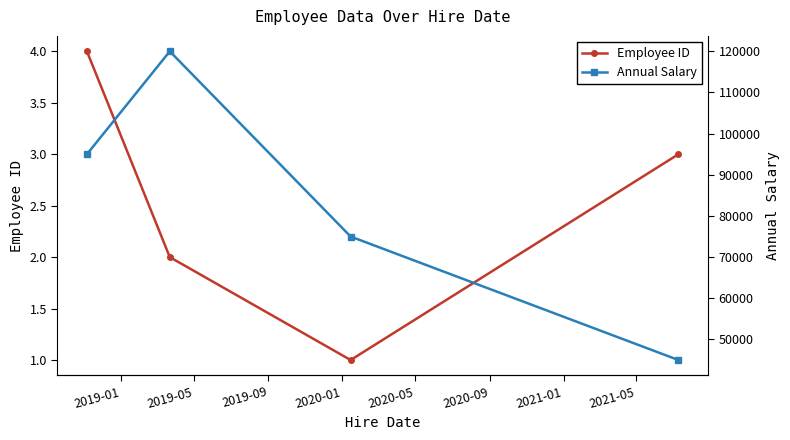

In Employee ID, how many points are lower than both neighbors (excluding endpoints)?

1